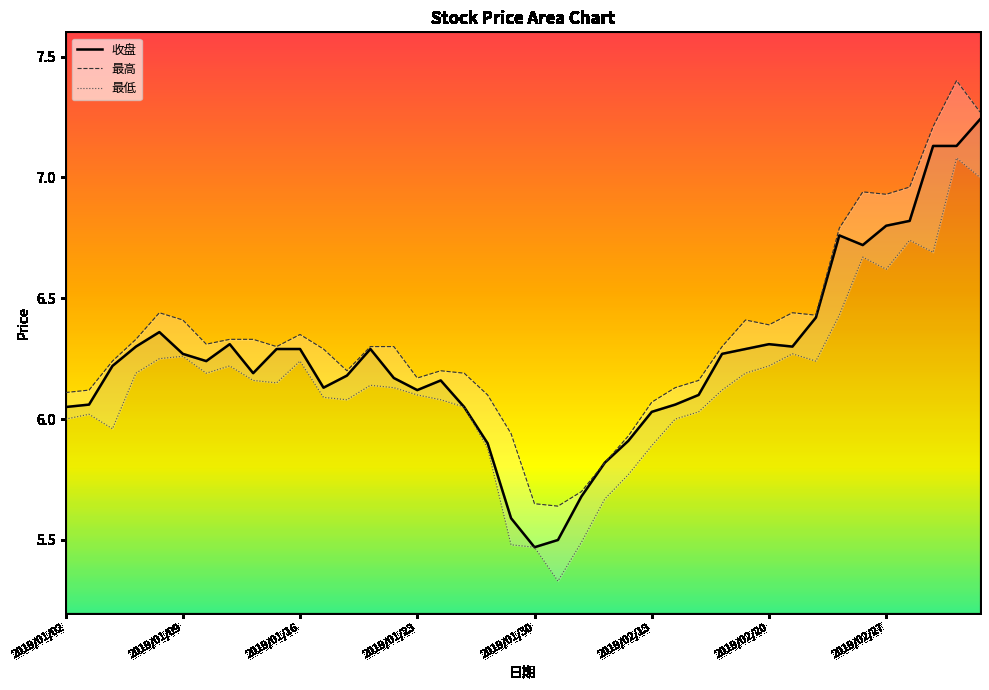

What is the maximum value shown in the chart?

7.4